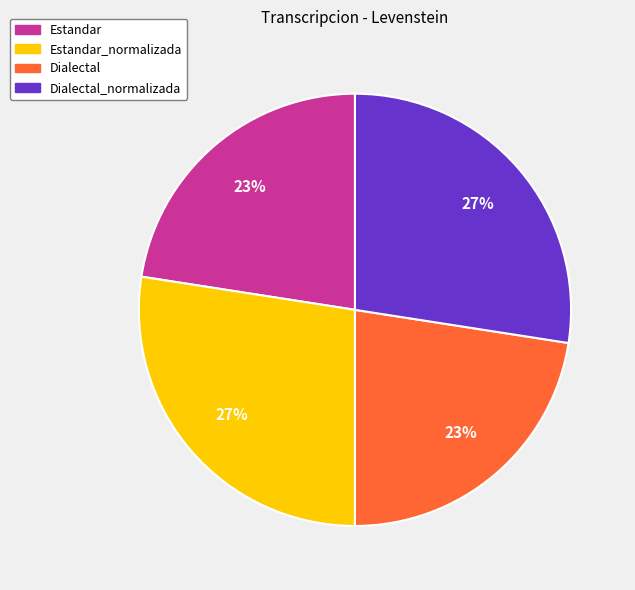

Count the number of slices in the pie.

4